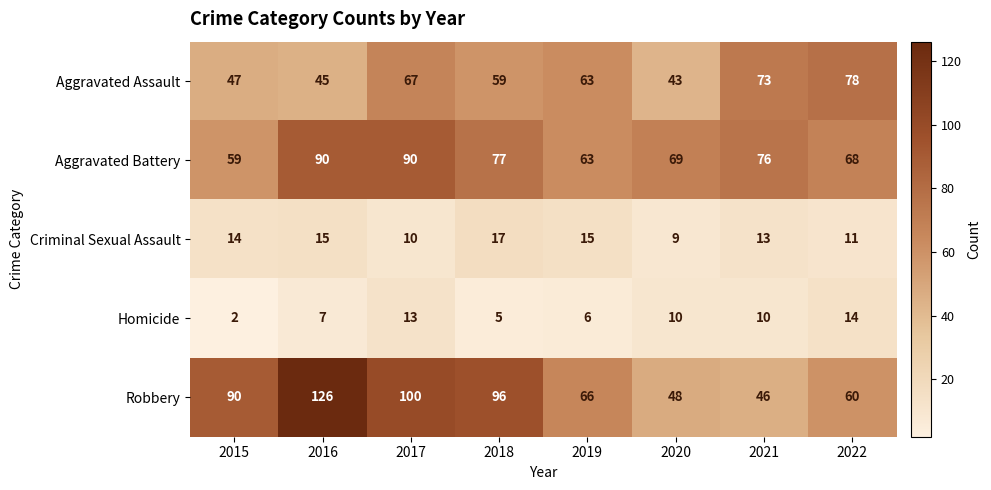

What is the maximum value shown in the chart?

126